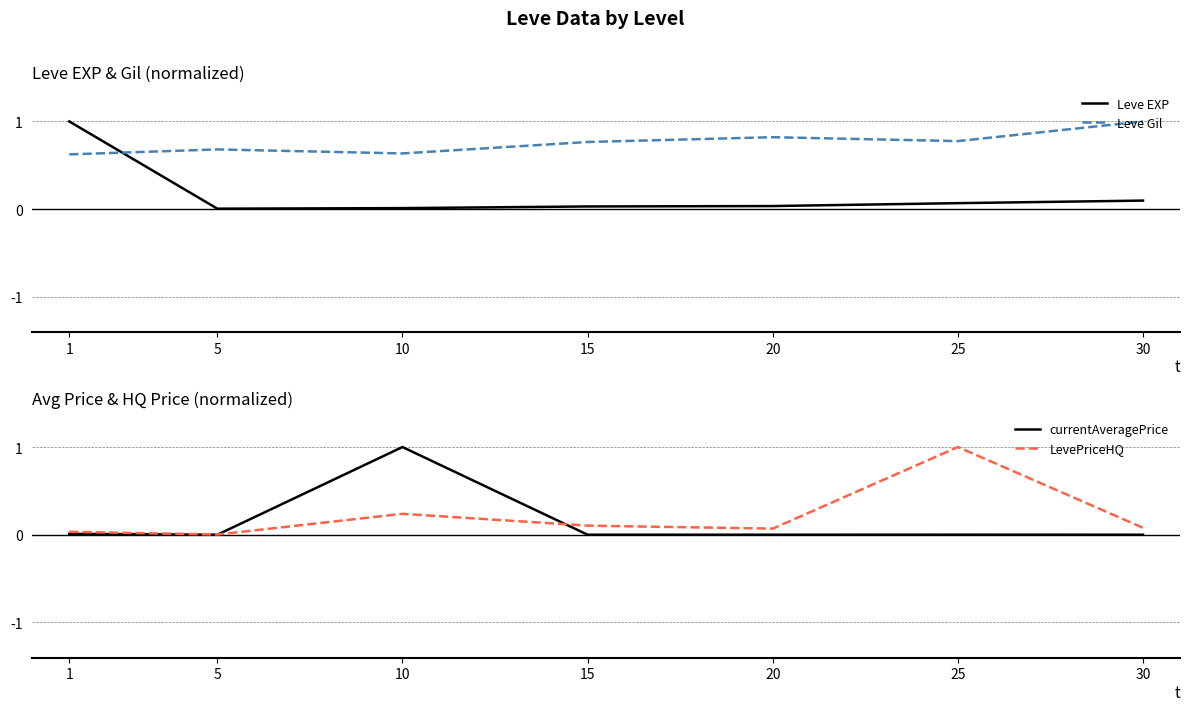

At which label does LevePriceHQ reach its minimum?

5